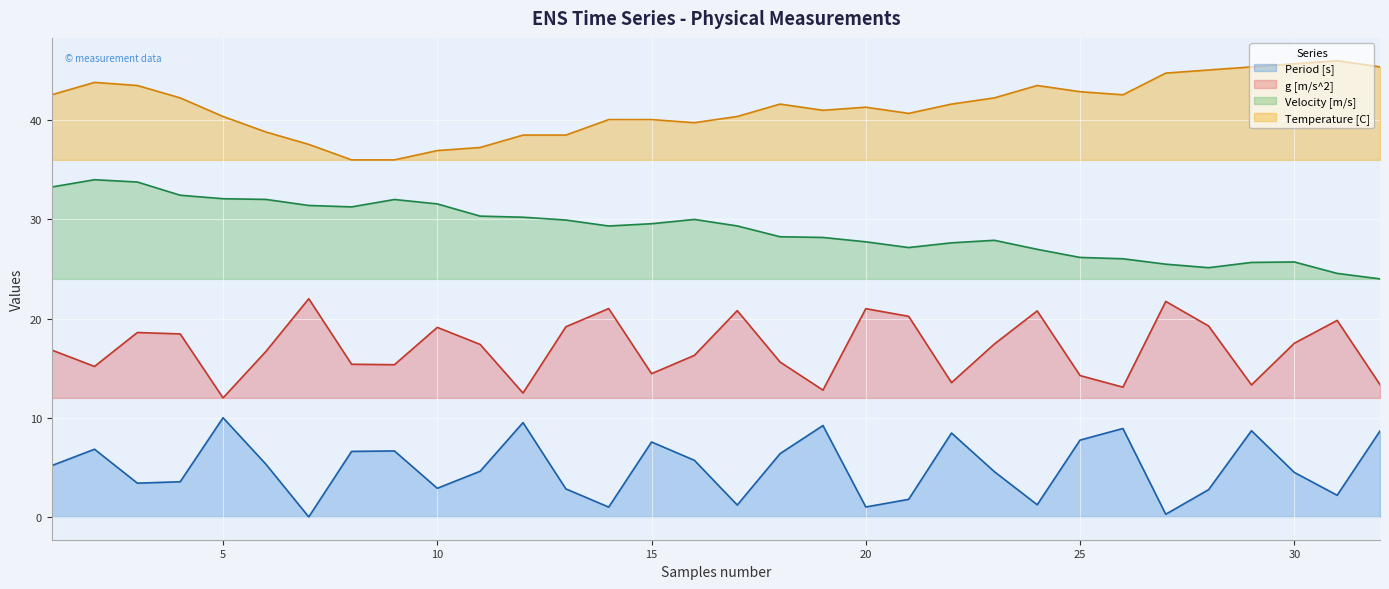

How many data points in Temperature [C] are above 41?

17